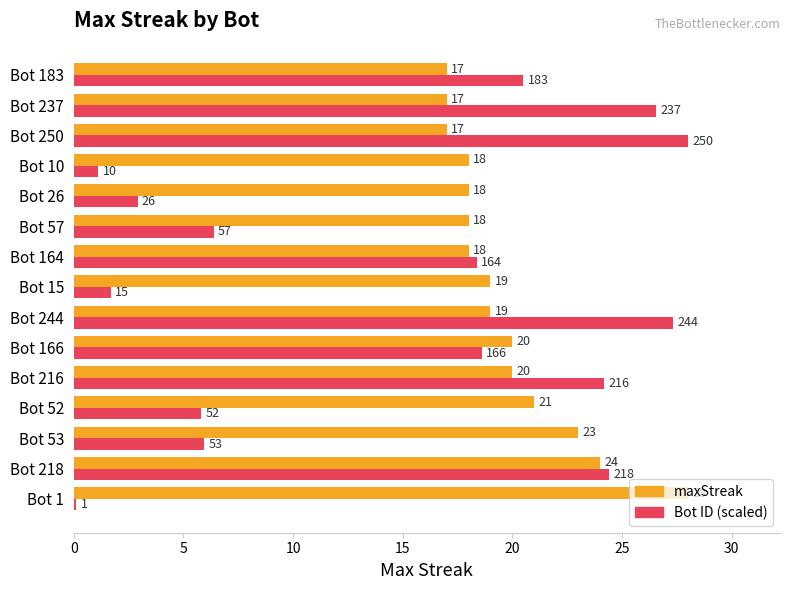

At which category is the sum across all series the highest?

Bot 218